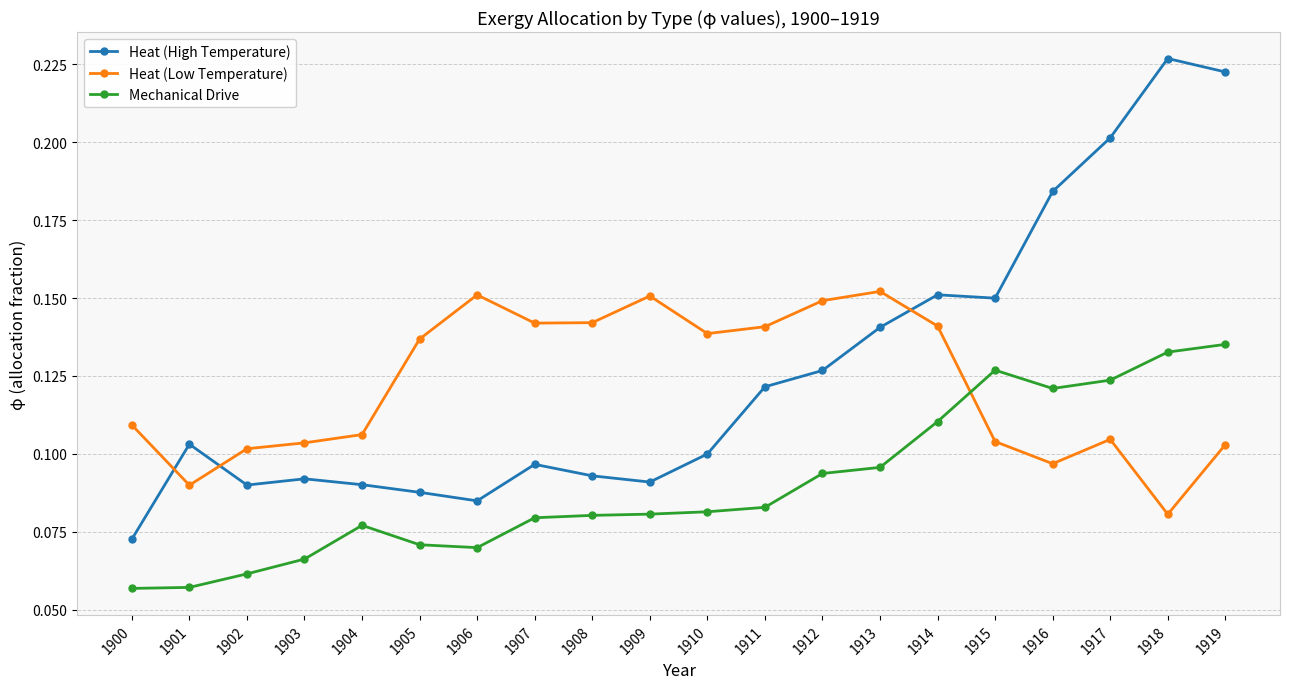

Which series has the largest total across all categories?

Heat (High Temperature)